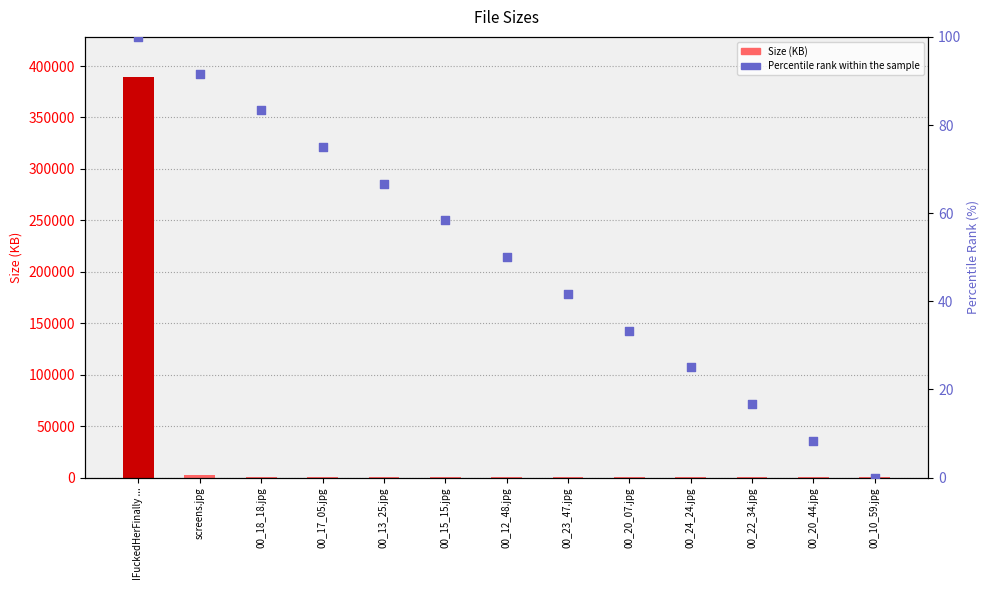

At which category is the sum across all series the highest?

IFuckedHerFinally ...